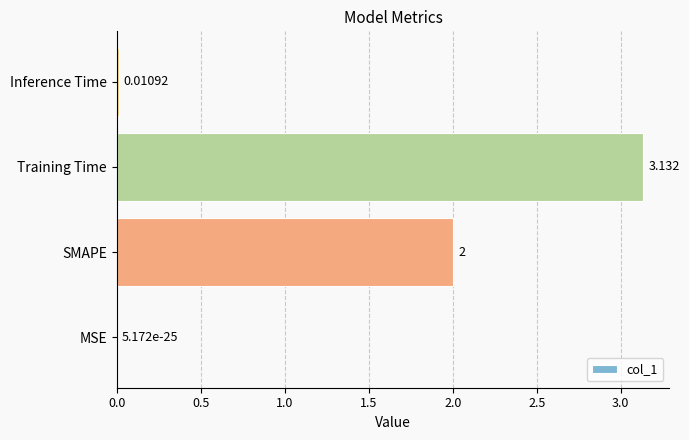

Which has a higher value, Training Time or Inference Time?

Training Time